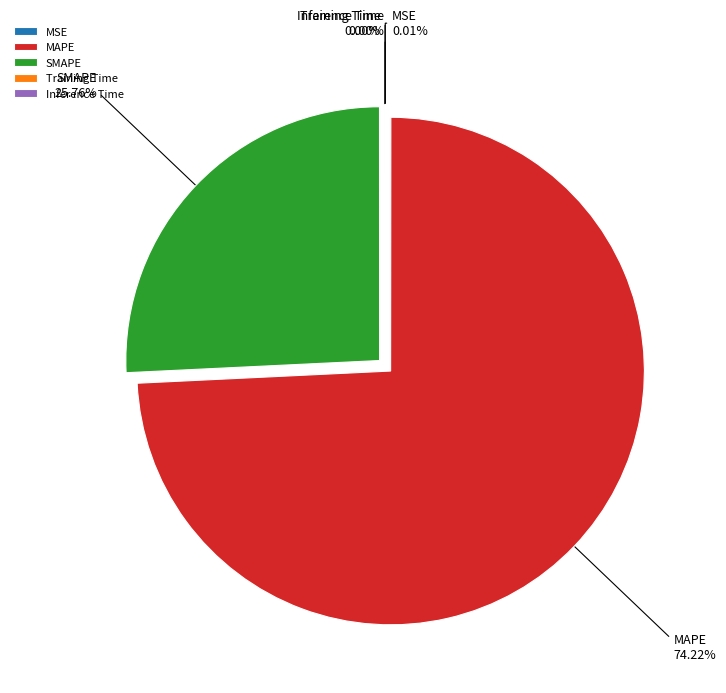

What is the ratio of the value at SMAPE to the value at MAPE?

0.3